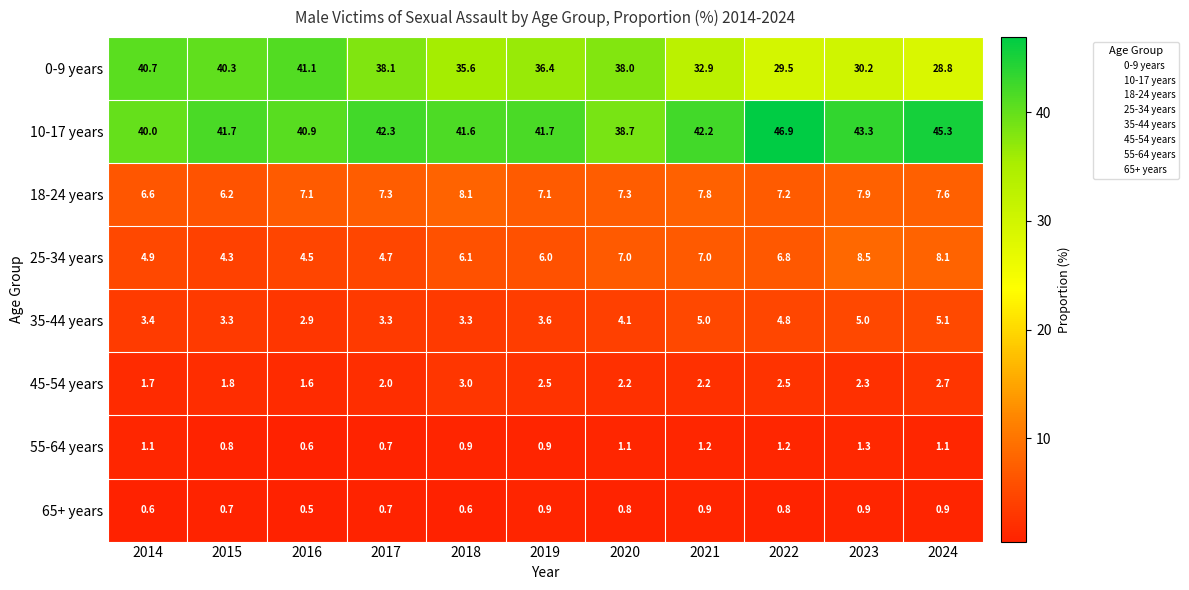

Which category has the highest value across all series?

2022